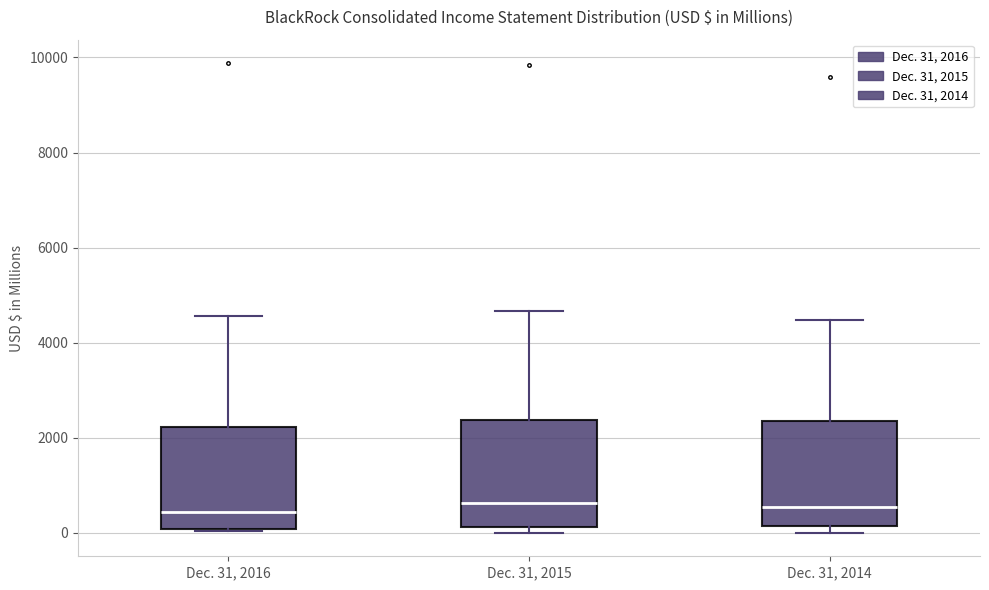

Reading left to right, transcribe this box plot: for each box, give where its median line is, the range the box spans, and where its two whiskers end, as read against the y-axis. The values are not printed on the chart, so give them approximately, as read against the axis.

Dec. 31, 2016: median 400, box 0 to 2200, whiskers 0 to 4600
Dec. 31, 2015: median 600, box 200 to 2400, whiskers 0 to 4600
Dec. 31, 2014: median 600, box 200 to 2400, whiskers 0 to 4400